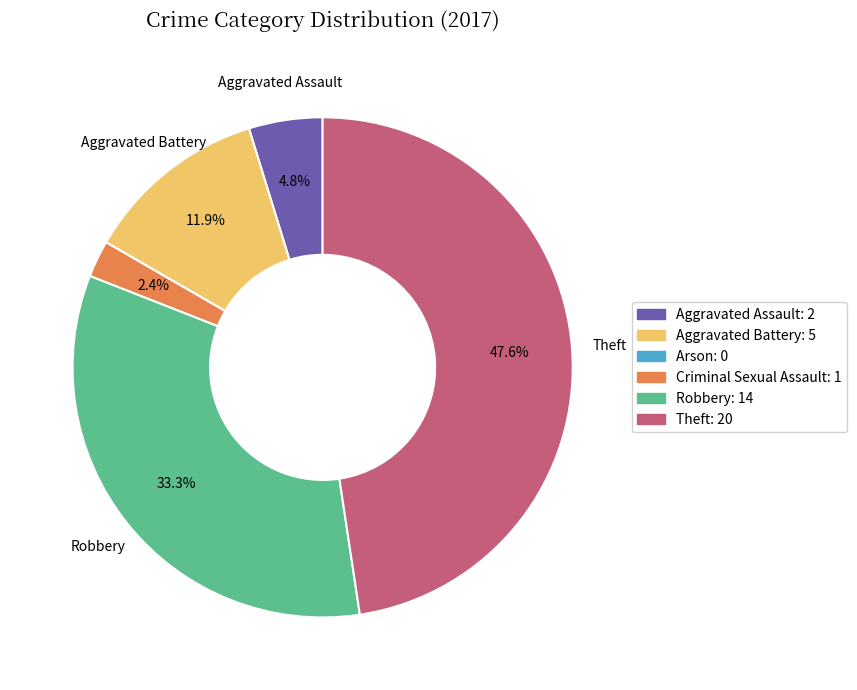

What is the largest slice in the pie chart?

Theft